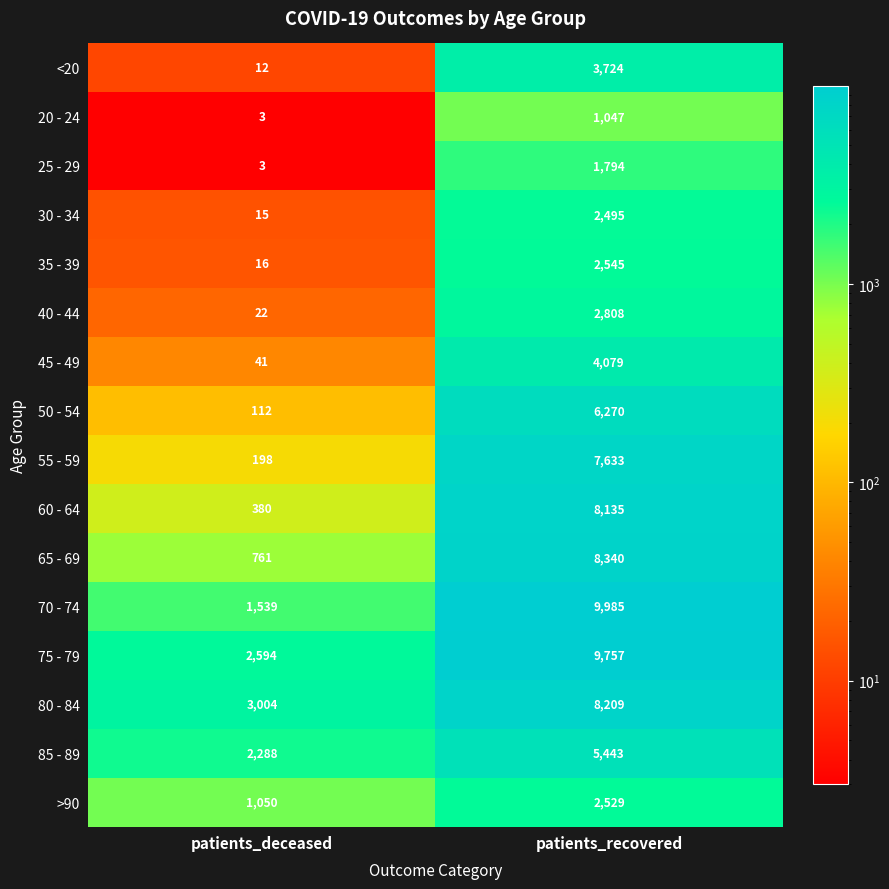

List the series in order of their peak value, highest first.

70 - 74, 75 - 79, 65 - 69, 80 - 84, 60 - 64, 55 - 59, 50 - 54, 85 - 89, 45 - 49, <20, 40 - 44, 35 - 39, >90, 30 - 34, 25 - 29, 20 - 24